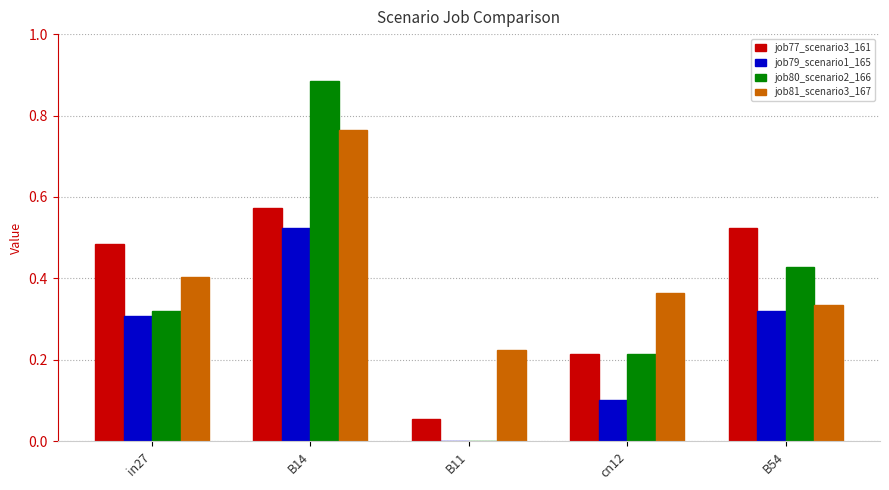

True or false: job79_scenario1_165 has a value of 0.3 at B11.

False